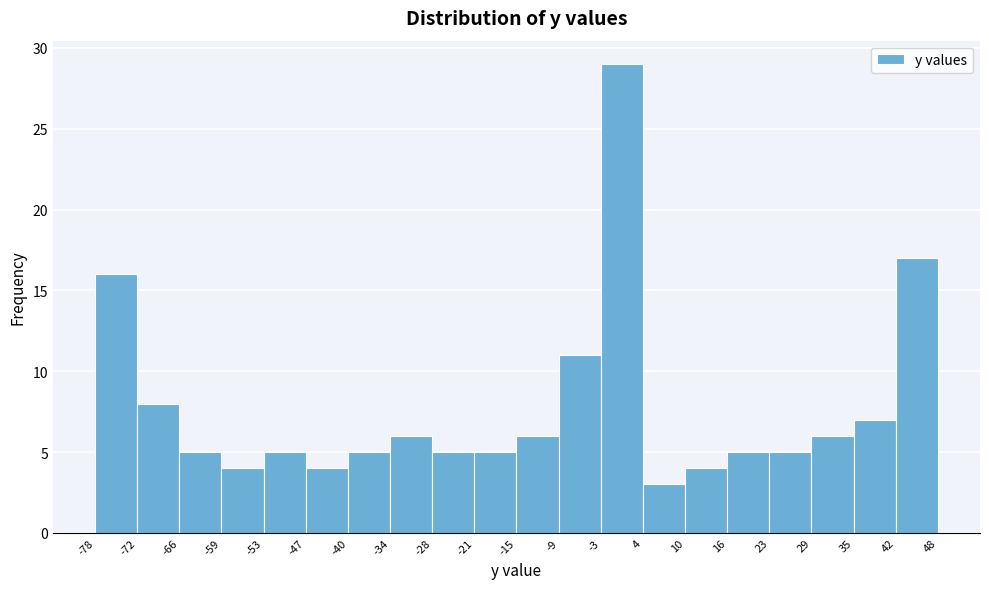

What is the height of the bar covering -9 to -3 on the x-axis? The values are not printed on the chart, so give them approximately, as read against the axis.

11